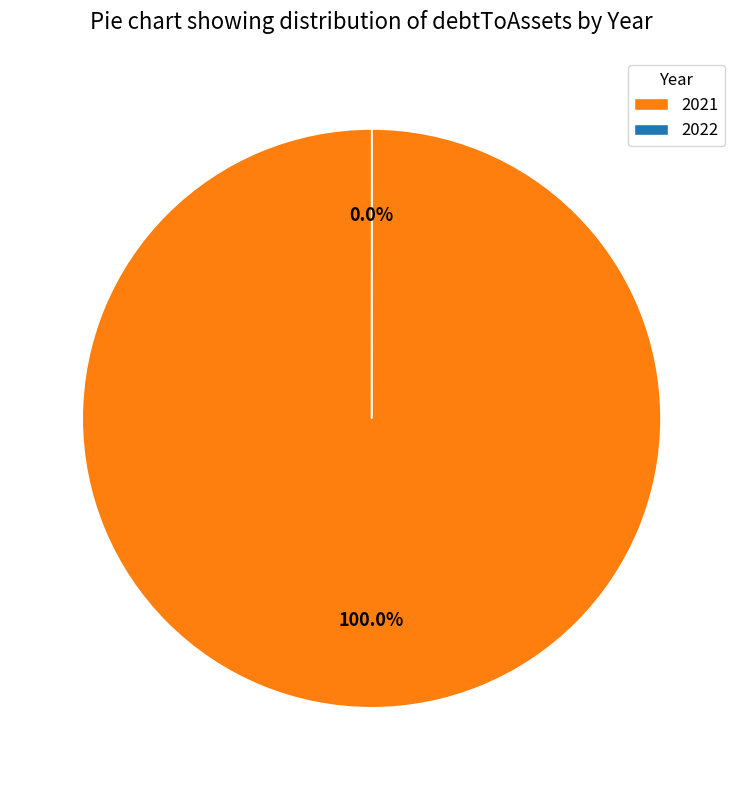

What is the change in value from 2021 to 2022?

-0.7